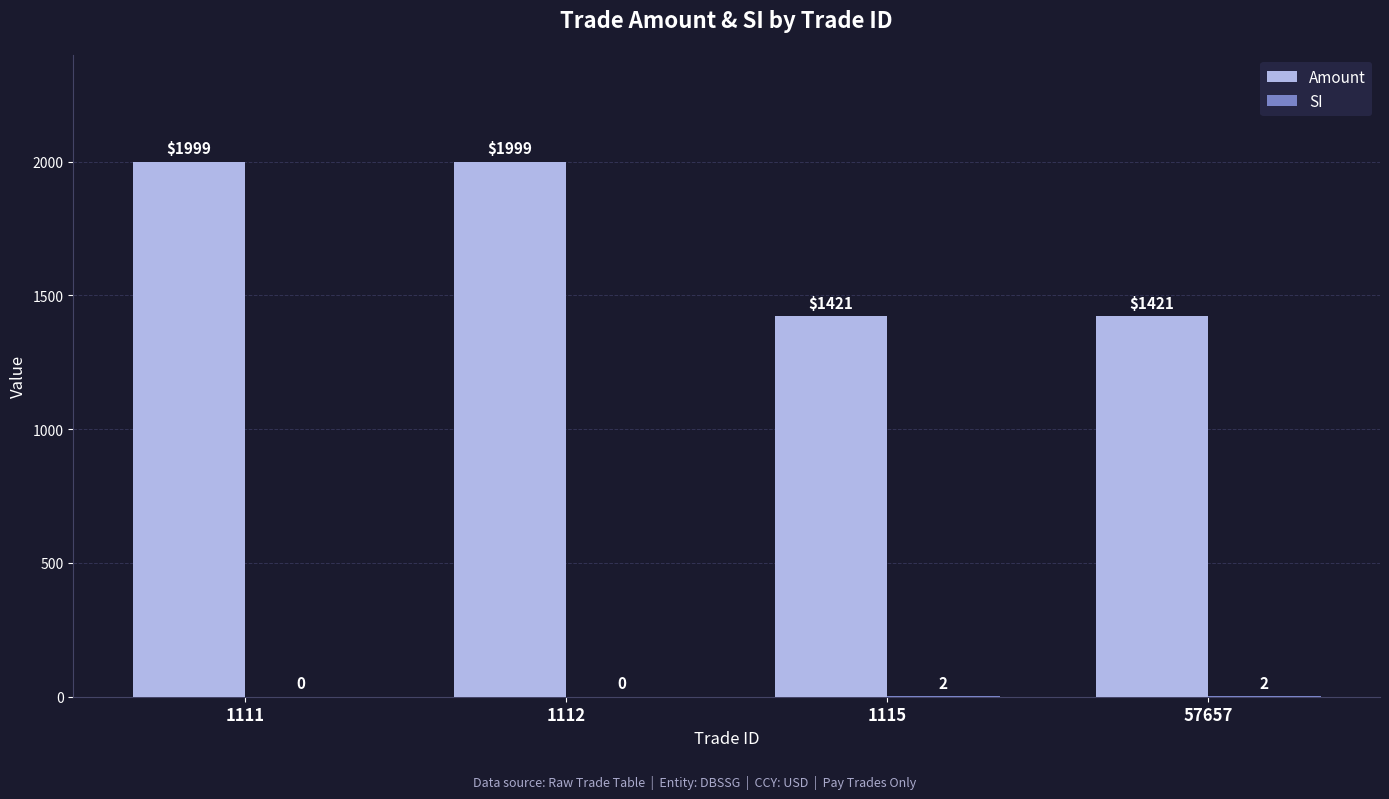

Between 1112 and 57657, which series saw the biggest shift?

Amount